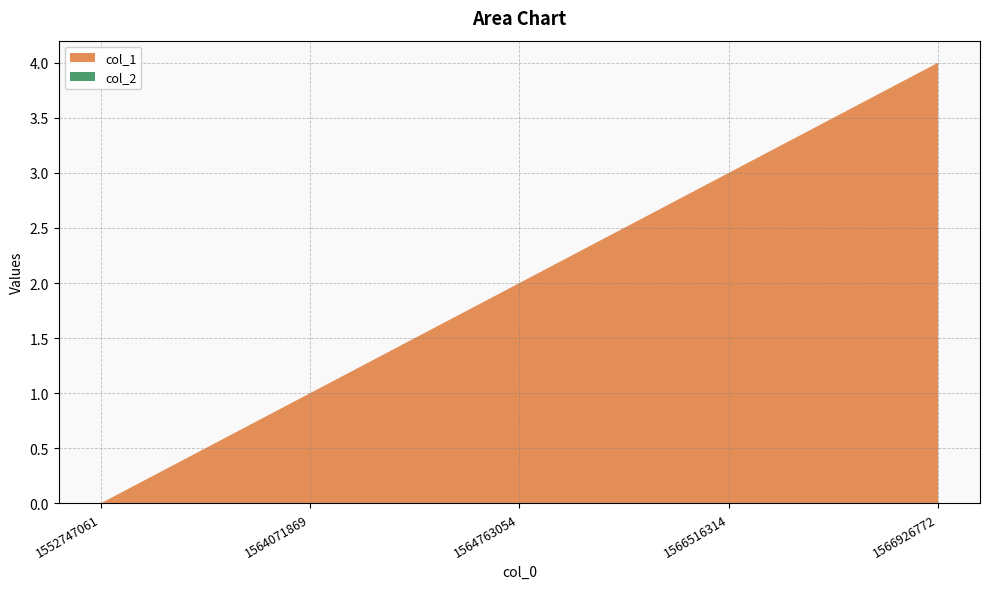

Reading right to left, what are all the values shown in this chart?

col_1: 4	3	2	1	0
col_2: 0	0	0	0	0